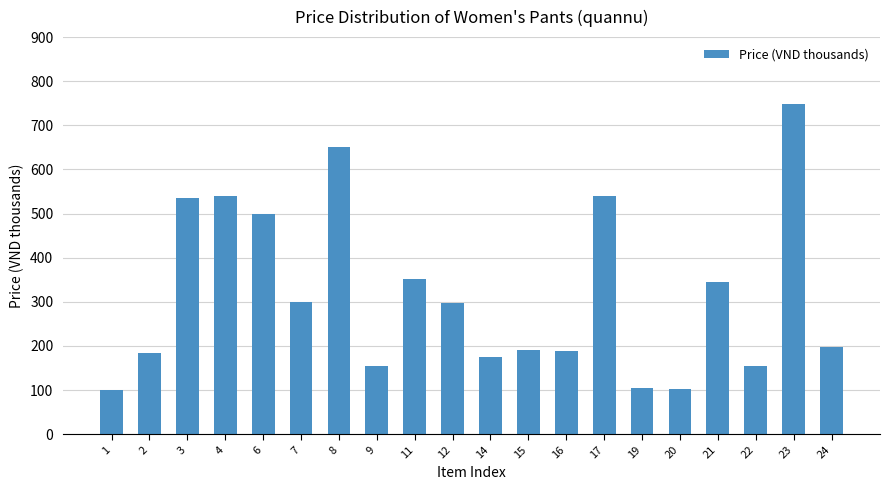

Does the chart contain stacked bars?

No